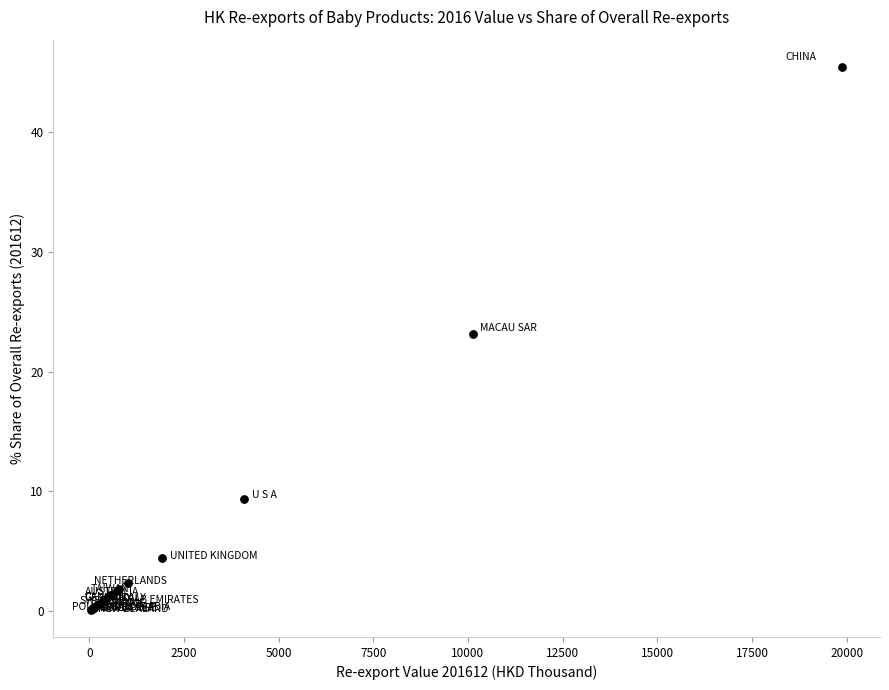

What Y value in the scatter plot is closest to 22?

23.2